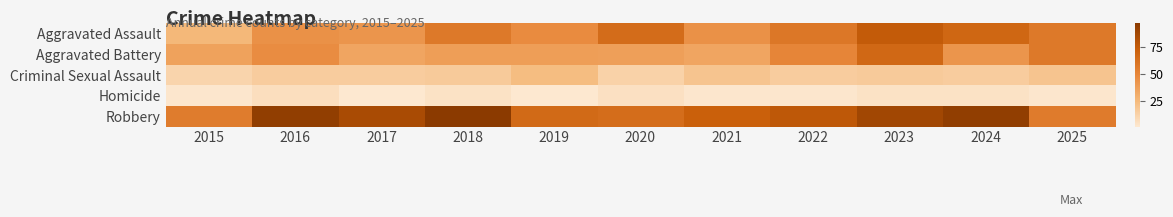

What is the total value across all series at 2020?

183